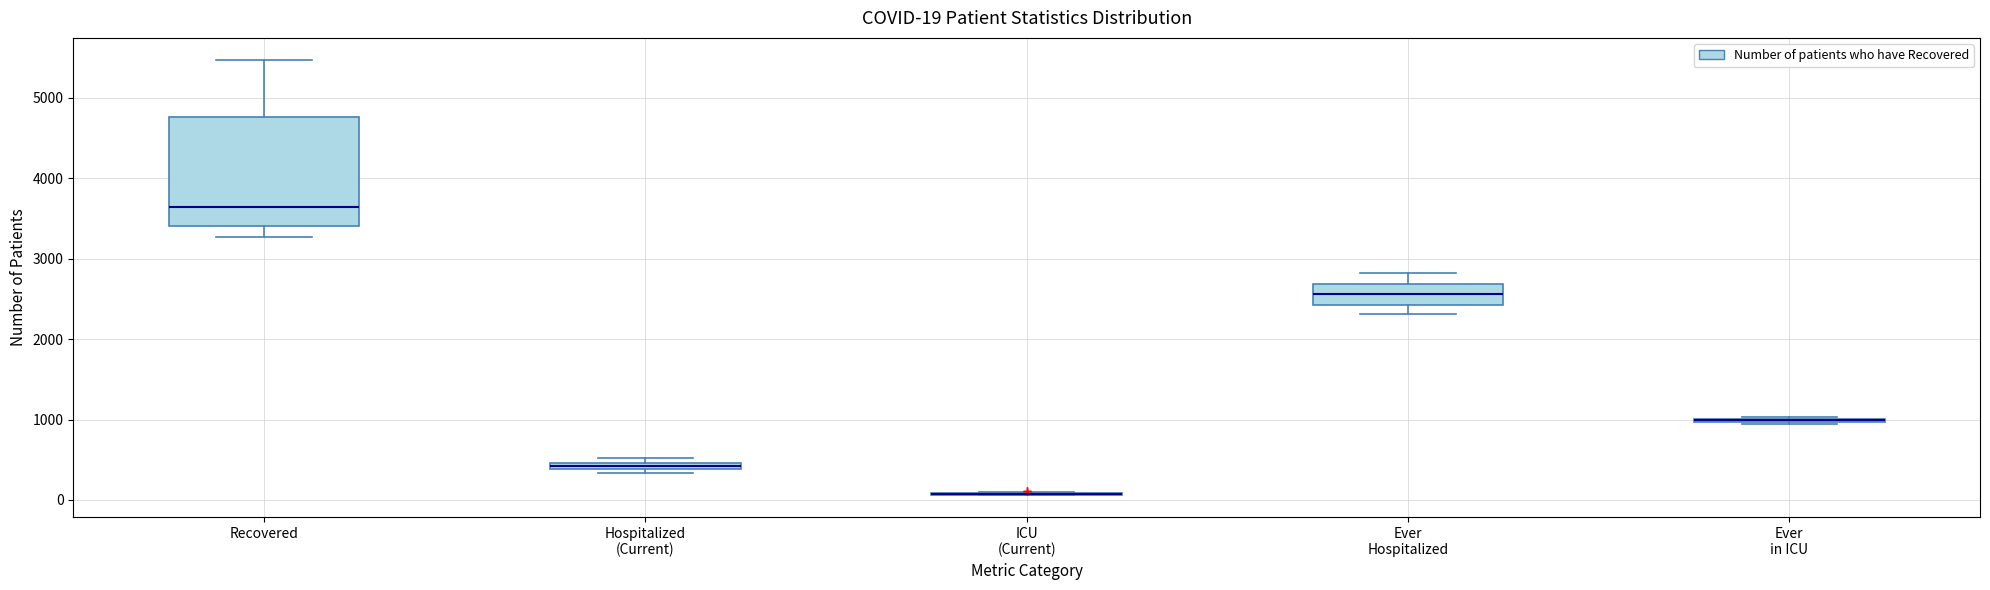

Comparing the boxes themselves (not the whiskers), which one is the tallest?

Recovered